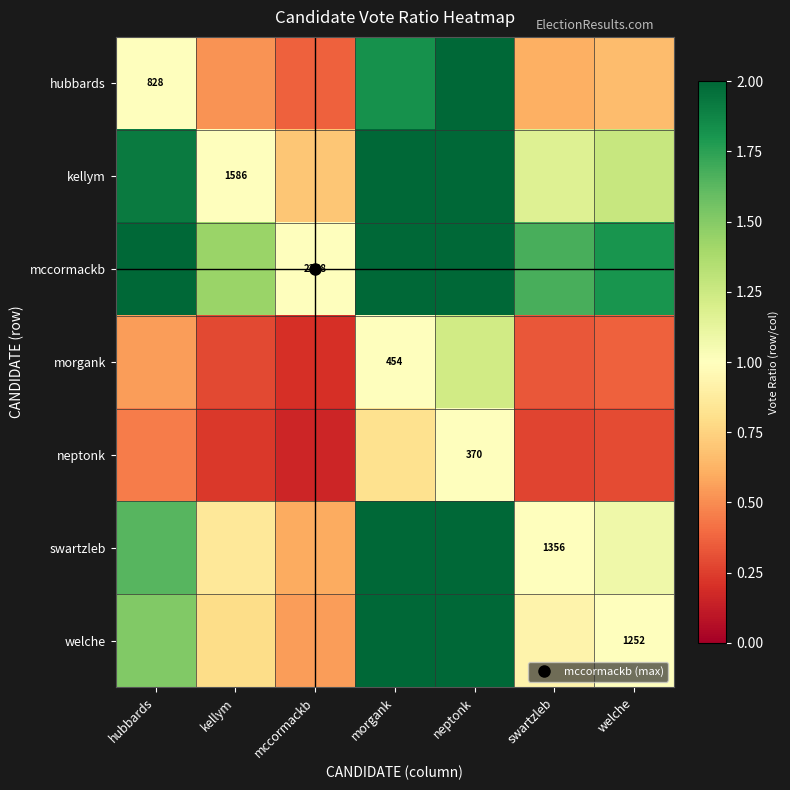

How many categories are shown in the chart?

7